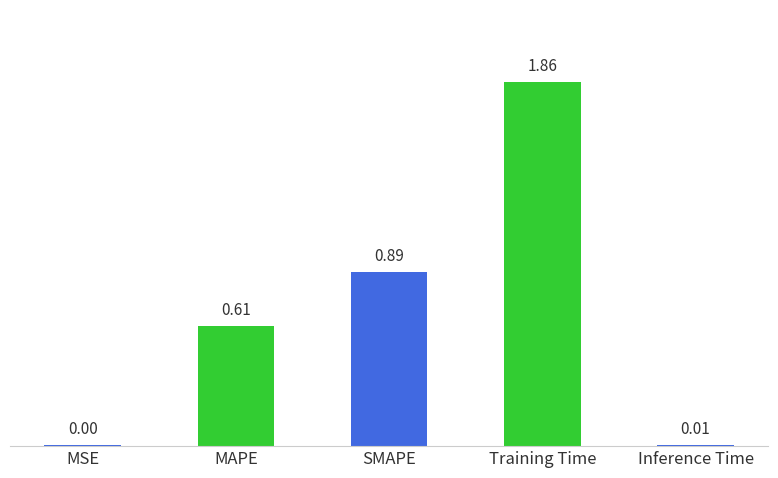

How many data points does each series have?

5